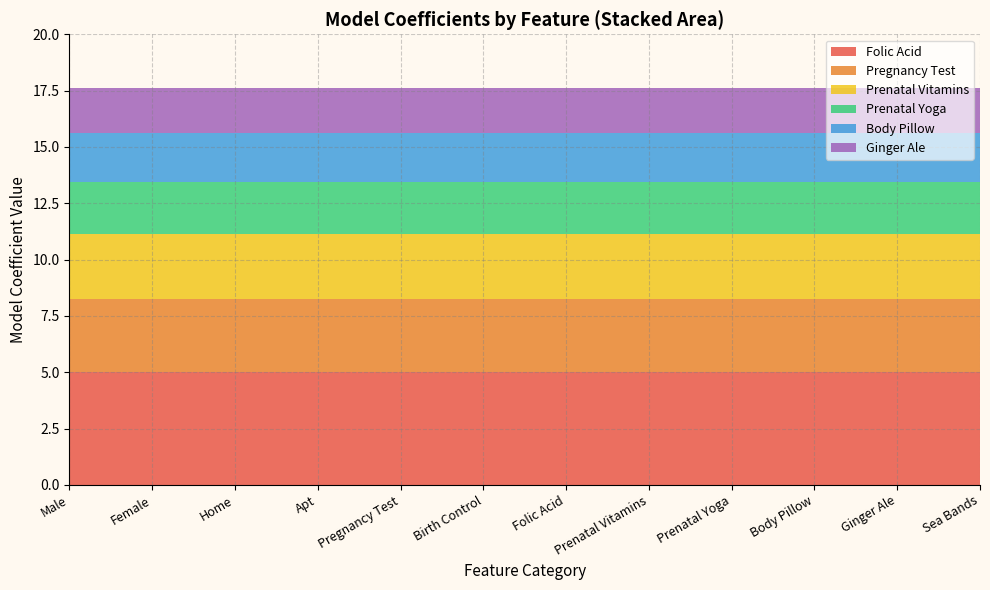

What is the total value across all series at Folic Acid?

17.6